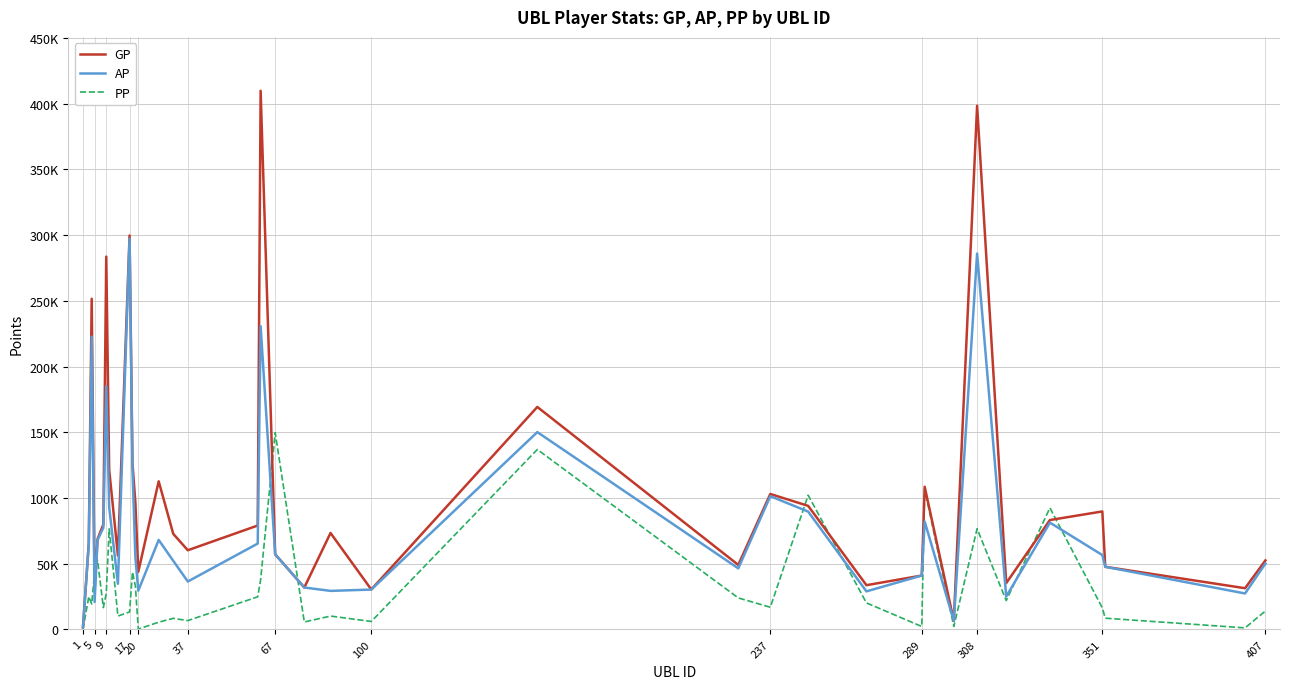

Reading left to right, what are all the values shown in this chart?

GP: 1689	65782	251545	30358	68750	79941	283608	121561	56205	299638	126023	96444	43924	112704	72733	60266	79078	409750	57165	31914	73386	30416	169254	49103	103068	94011	33693	41022	108571	6555	398376	35275	83238	89779	47677	31383	52530
AP: 1689	64882	222716	20888	68050	77339	184972	93003	34757	297178	121714	54675	29545	68114	52212	36487	65343	230641	57165	31914	29356	30357	150132	46482	101384	89655	28994	41022	82115	6555	285939	25085	81271	56608	47677	27395	50175
PP: 0	25007	19389	43536	52672	16642	27415	76507	10207	13345	43613	33108	315	5548	8475	6742	24859	37875	149642	5705	10205	6095	136905	24005	16901	102132	20224	2274	106784	2341	76659	21965	92485	16404	8587	1220	14064